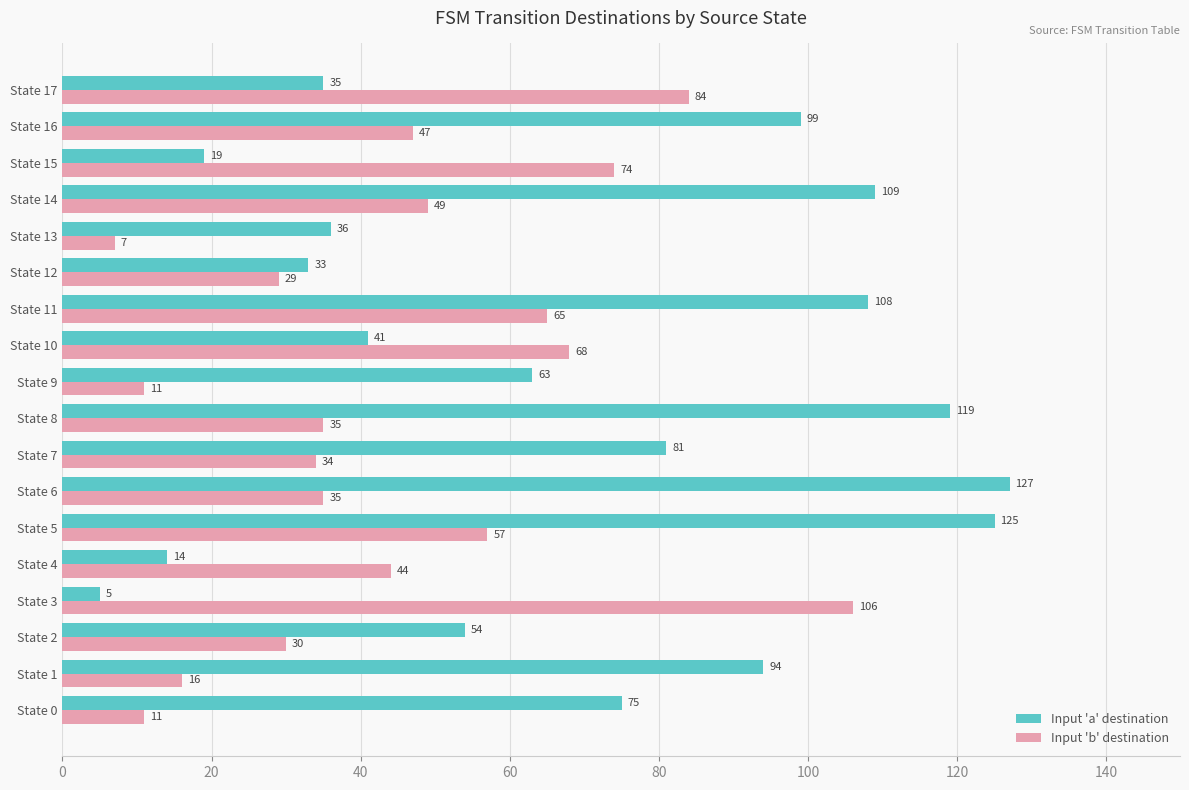

At how many categories does at least one series exceed 112?

3